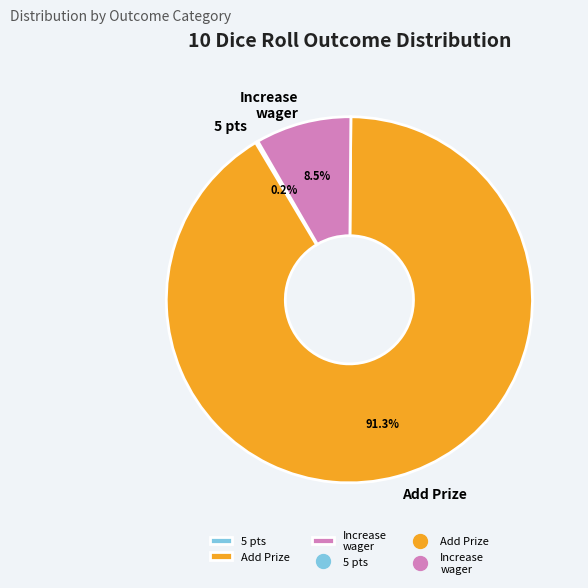

Does Increase wager account for over 50% of the chart?

No